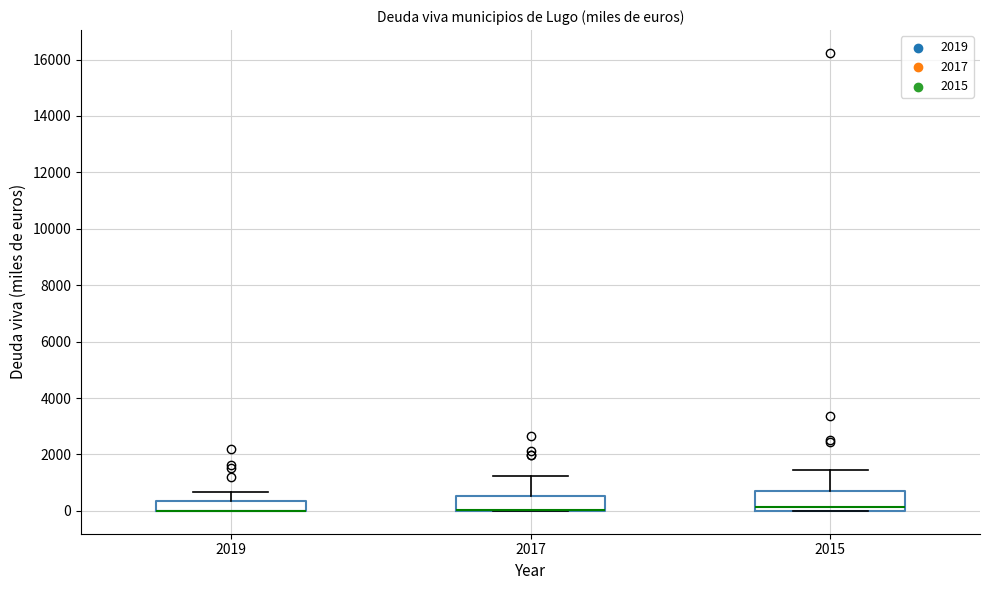

Reading left to right, read every box against the y-axis: the position of its median line, the range the box covers, and the ends of its whiskers. The values are not printed on the chart, so give them approximately, as read against the axis.

2019: median 0 (drawn on the box's lower edge), box 0 to 400, whiskers 0 to 600
2017: median 0 (drawn on the box's lower edge), box 0 to 600, whiskers 0 to 1200
2015: median 200, box 0 to 800, whiskers 0 to 1400